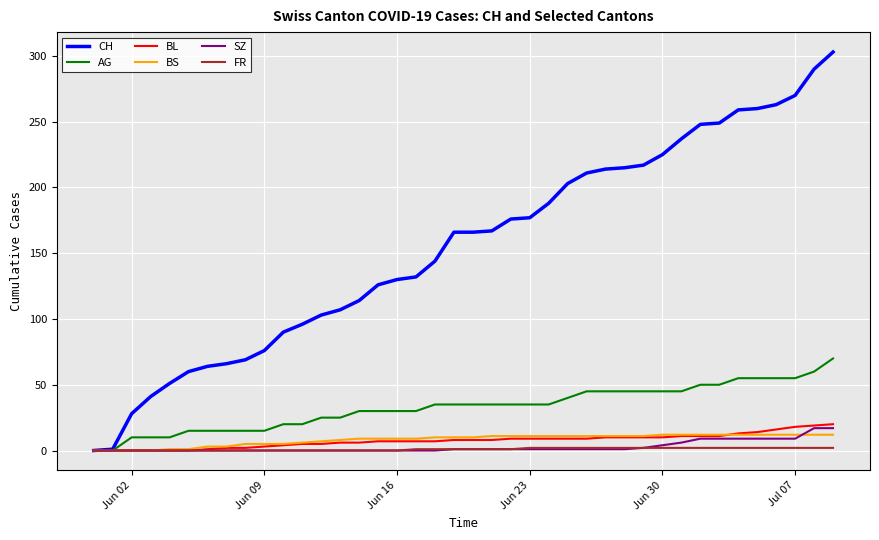

Which series has the largest total across all categories?

CH